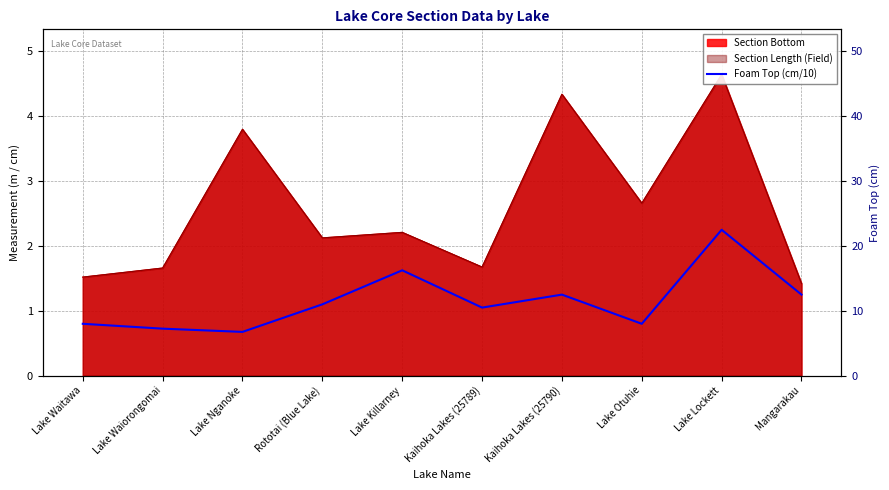

What is the difference between the maximum and minimum values?

1.6